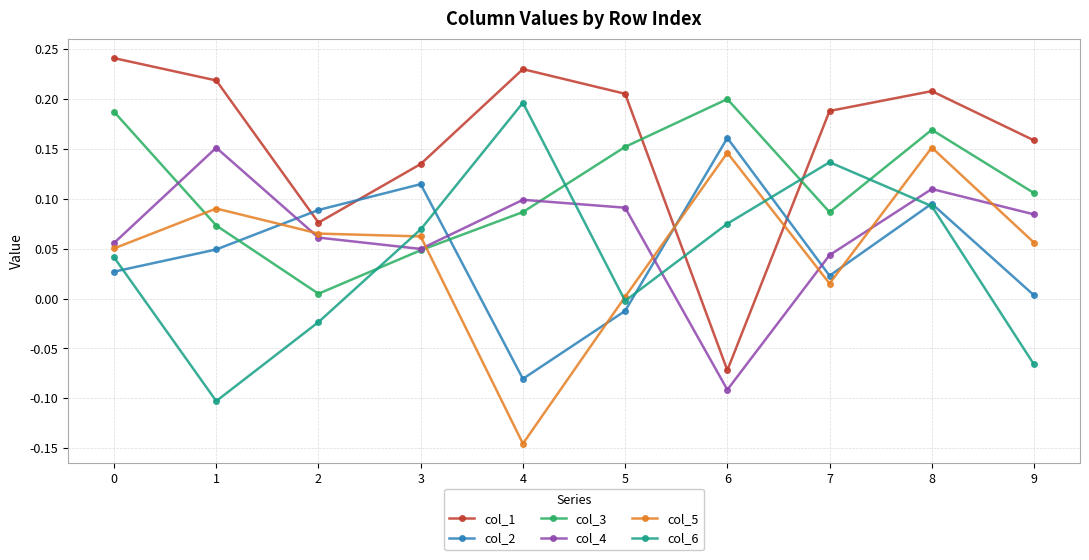

The col_1 series shows 0.0 at 2. True or false?

False